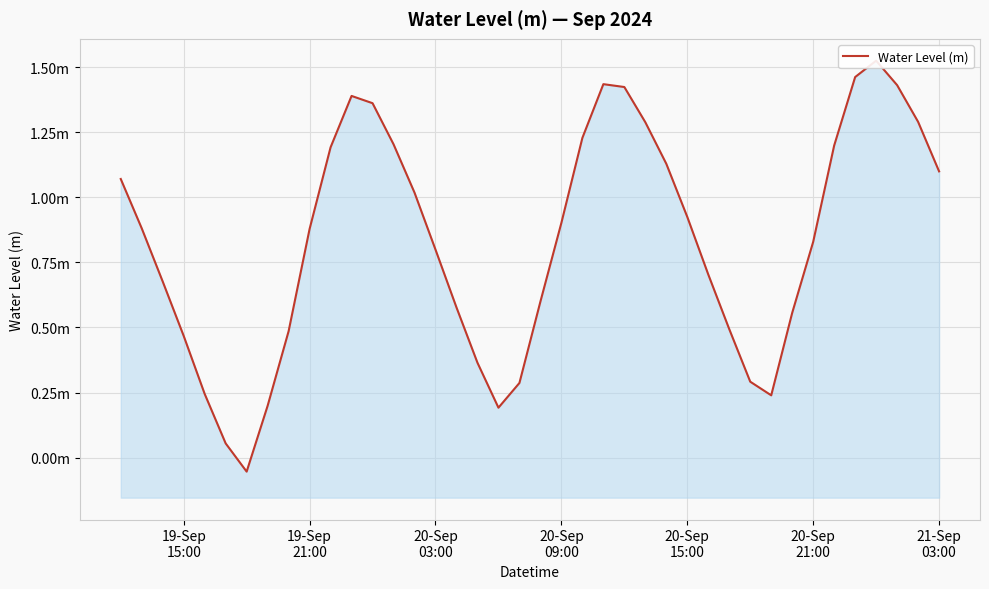

True or false: the data has more than 0 interior local peaks.

True